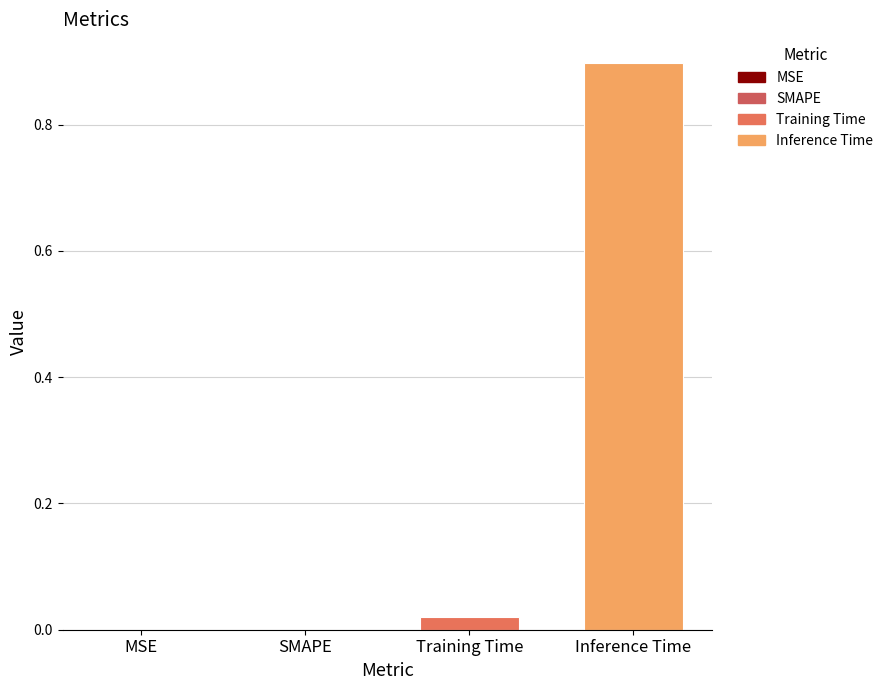

True or false: the data shows 0.3 at Inference Time.

False